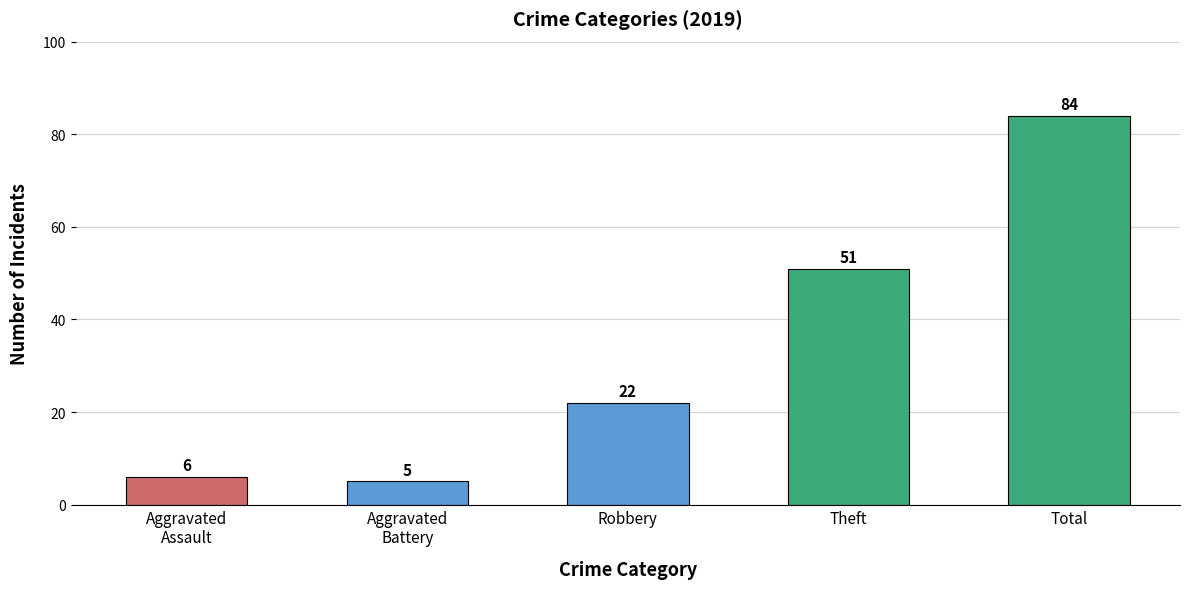

What is the ratio of the value at Aggravated
Assault to the value at Robbery?

0.3